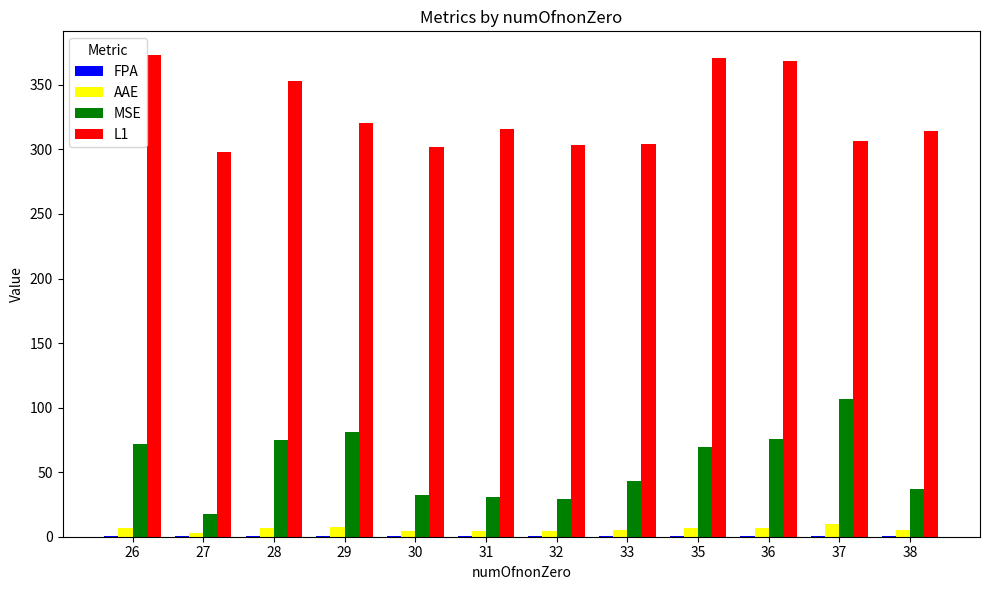

What is the sum of all AAE values?

71.6